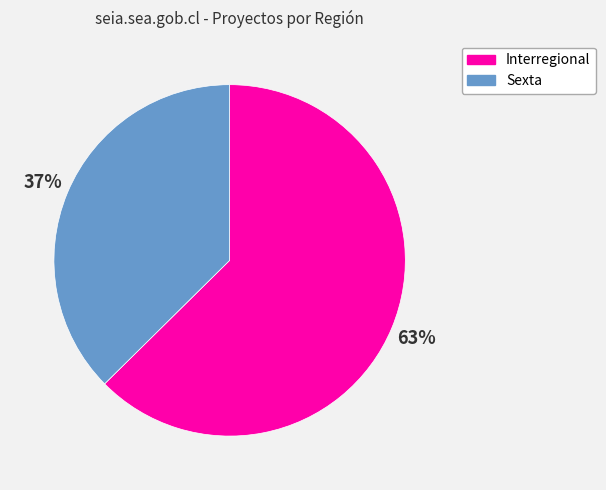

Combined, do Sexta and Interregional account for over 50%?

Yes